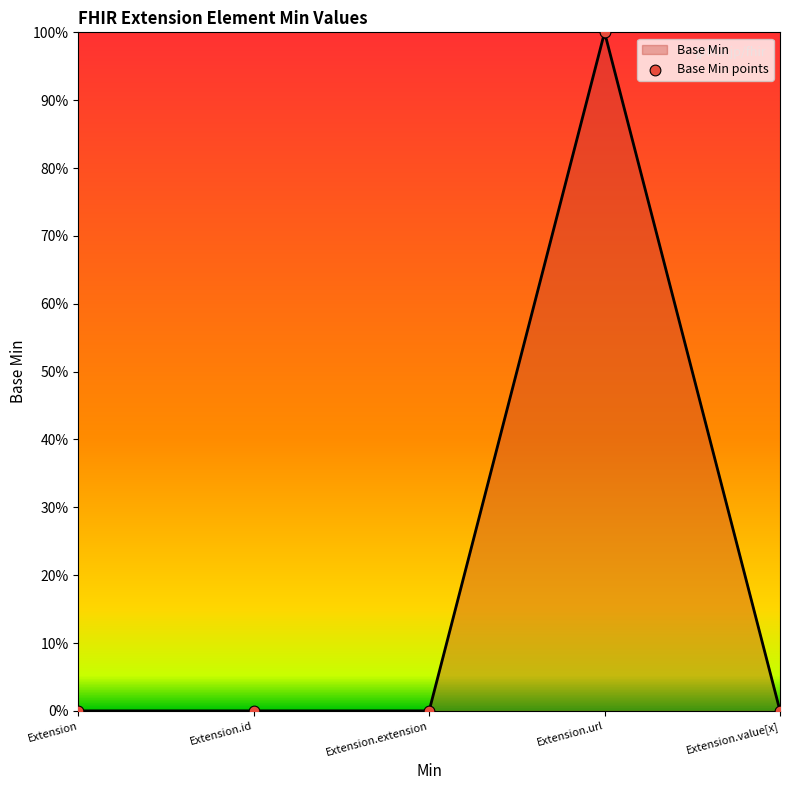

What is the change in value from Extension to Extension.url?

+1